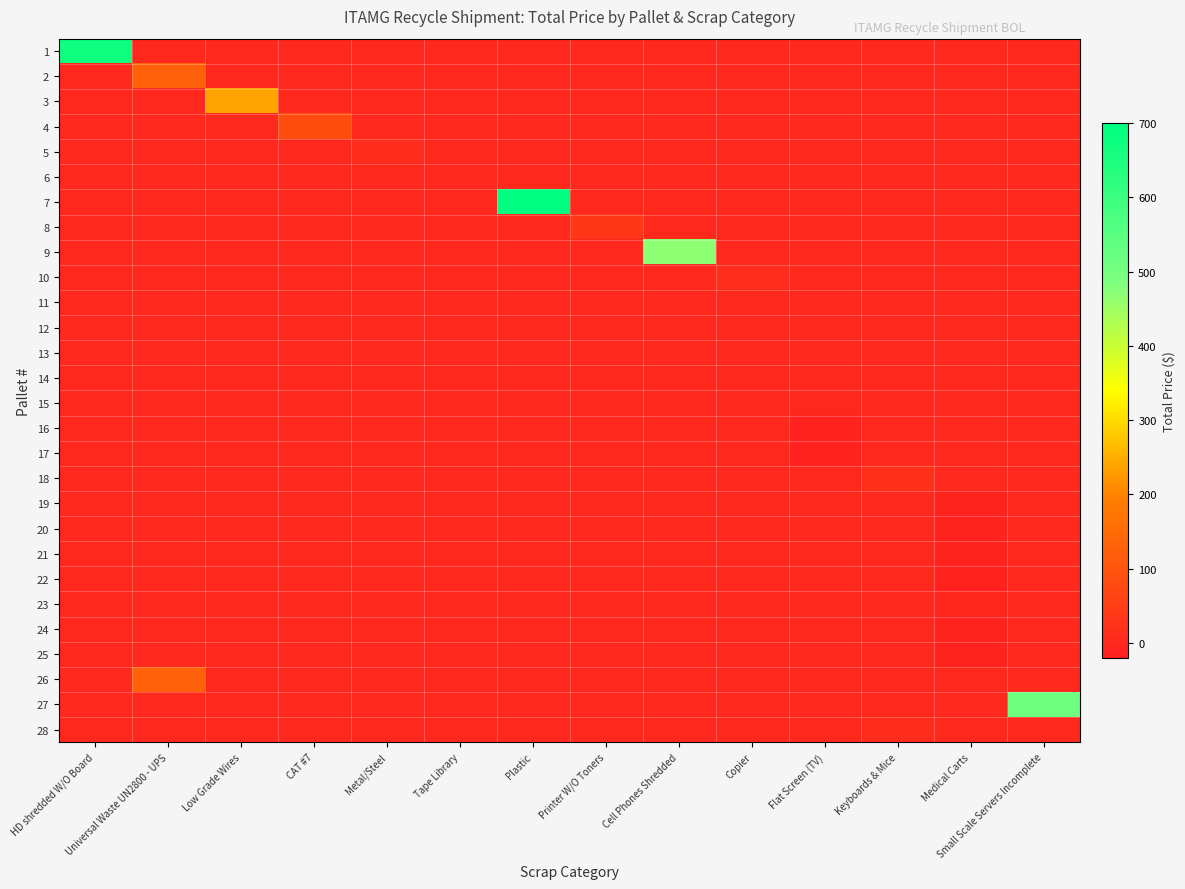

Reading left to right, list all the values displayed in this chart.

1: HD shredded W/O Board=672.0	Universal Waste UN2800 - UPS=0.0	Low Grade Wires=0.0	CAT #7=0.0	Metal/Steel=0.0	Tape Library=0.0	Plastic=0.0	Printer W/O Toners=0.0	Cell Phones Shredded=0.0	Copier=0.0	Flat Screen (TV)=0.0	Keyboards & Mice=0.0	Medical Carts=0.0	Small Scale Servers Incomplete=0.0
2: HD shredded W/O Board=0.0	Universal Waste UN2800 - UPS=128.5	Low Grade Wires=0.0	CAT #7=0.0	Metal/Steel=0.0	Tape Library=0.0	Plastic=0.0	Printer W/O Toners=0.0	Cell Phones Shredded=0.0	Copier=0.0	Flat Screen (TV)=0.0	Keyboards & Mice=0.0	Medical Carts=0.0	Small Scale Servers Incomplete=0.0
3: HD shredded W/O Board=0.0	Universal Waste UN2800 - UPS=0.0	Low Grade Wires=238.0	CAT #7=0.0	Metal/Steel=0.0	Tape Library=0.0	Plastic=0.0	Printer W/O Toners=0.0	Cell Phones Shredded=0.0	Copier=0.0	Flat Screen (TV)=0.0	Keyboards & Mice=0.0	Medical Carts=0.0	Small Scale Servers Incomplete=0.0
4: HD shredded W/O Board=0.0	Universal Waste UN2800 - UPS=0.0	Low Grade Wires=0.0	CAT #7=83.6	Metal/Steel=0.0	Tape Library=0.0	Plastic=0.0	Printer W/O Toners=0.0	Cell Phones Shredded=0.0	Copier=0.0	Flat Screen (TV)=0.0	Keyboards & Mice=0.0	Medical Carts=0.0	Small Scale Servers Incomplete=0.0
5: HD shredded W/O Board=0.0	Universal Waste UN2800 - UPS=0.0	Low Grade Wires=0.0	CAT #7=0.0	Metal/Steel=6.8	Tape Library=0.0	Plastic=0.0	Printer W/O Toners=0.0	Cell Phones Shredded=0.0	Copier=0.0	Flat Screen (TV)=0.0	Keyboards & Mice=0.0	Medical Carts=0.0	Small Scale Servers Incomplete=0.0
6: HD shredded W/O Board=0.0	Universal Waste UN2800 - UPS=0.0	Low Grade Wires=0.0	CAT #7=0.0	Metal/Steel=0.0	Tape Library=0.0	Plastic=0.0	Printer W/O Toners=0.0	Cell Phones Shredded=0.0	Copier=0.0	Flat Screen (TV)=0.0	Keyboards & Mice=0.0	Medical Carts=0.0	Small Scale Servers Incomplete=0.0
7: HD shredded W/O Board=0.0	Universal Waste UN2800 - UPS=0.0	Low Grade Wires=0.0	CAT #7=0.0	Metal/Steel=0.0	Tape Library=0.0	Plastic=3600.0	Printer W/O Toners=0.0	Cell Phones Shredded=0.0	Copier=0.0	Flat Screen (TV)=0.0	Keyboards & Mice=0.0	Medical Carts=0.0	Small Scale Servers Incomplete=0.0
8: HD shredded W/O Board=0.0	Universal Waste UN2800 - UPS=0.0	Low Grade Wires=0.0	CAT #7=0.0	Metal/Steel=0.0	Tape Library=0.0	Plastic=0.0	Printer W/O Toners=33.8	Cell Phones Shredded=0.0	Copier=0.0	Flat Screen (TV)=0.0	Keyboards & Mice=0.0	Medical Carts=0.0	Small Scale Servers Incomplete=0.0
9: HD shredded W/O Board=0.0	Universal Waste UN2800 - UPS=0.0	Low Grade Wires=0.0	CAT #7=0.0	Metal/Steel=0.0	Tape Library=0.0	Plastic=0.0	Printer W/O Toners=0.0	Cell Phones Shredded=468.0	Copier=0.0	Flat Screen (TV)=0.0	Keyboards & Mice=0.0	Medical Carts=0.0	Small Scale Servers Incomplete=0.0
10: HD shredded W/O Board=0.0	Universal Waste UN2800 - UPS=0.0	Low Grade Wires=0.0	CAT #7=0.0	Metal/Steel=0.0	Tape Library=0.0	Plastic=0.0	Printer W/O Toners=0.0	Cell Phones Shredded=0.0	Copier=11.8	Flat Screen (TV)=0.0	Keyboards & Mice=0.0	Medical Carts=0.0	Small Scale Servers Incomplete=0.0
11: HD shredded W/O Board=0.0	Universal Waste UN2800 - UPS=0.0	Low Grade Wires=0.0	CAT #7=0.0	Metal/Steel=0.6	Tape Library=0.0	Plastic=0.0	Printer W/O Toners=0.0	Cell Phones Shredded=0.0	Copier=0.0	Flat Screen (TV)=0.0	Keyboards & Mice=0.0	Medical Carts=0.0	Small Scale Servers Incomplete=0.0
12: HD shredded W/O Board=0.0	Universal Waste UN2800 - UPS=0.0	Low Grade Wires=0.0	CAT #7=0.0	Metal/Steel=0.6	Tape Library=0.0	Plastic=0.0	Printer W/O Toners=0.0	Cell Phones Shredded=0.0	Copier=0.0	Flat Screen (TV)=0.0	Keyboards & Mice=0.0	Medical Carts=0.0	Small Scale Servers Incomplete=0.0
13: HD shredded W/O Board=0.0	Universal Waste UN2800 - UPS=0.0	Low Grade Wires=0.0	CAT #7=0.0	Metal/Steel=0.6	Tape Library=0.0	Plastic=0.0	Printer W/O Toners=0.0	Cell Phones Shredded=0.0	Copier=0.0	Flat Screen (TV)=0.0	Keyboards & Mice=0.0	Medical Carts=0.0	Small Scale Servers Incomplete=0.0
14: HD shredded W/O Board=0.0	Universal Waste UN2800 - UPS=0.0	Low Grade Wires=0.0	CAT #7=0.0	Metal/Steel=0.6	Tape Library=0.0	Plastic=0.0	Printer W/O Toners=0.0	Cell Phones Shredded=0.0	Copier=0.0	Flat Screen (TV)=0.0	Keyboards & Mice=0.0	Medical Carts=0.0	Small Scale Servers Incomplete=0.0
15: HD shredded W/O Board=0.0	Universal Waste UN2800 - UPS=0.0	Low Grade Wires=0.0	CAT #7=0.0	Metal/Steel=0.6	Tape Library=0.0	Plastic=0.0	Printer W/O Toners=0.0	Cell Phones Shredded=0.0	Copier=0.0	Flat Screen (TV)=0.0	Keyboards & Mice=0.0	Medical Carts=0.0	Small Scale Servers Incomplete=0.0
16: HD shredded W/O Board=0.0	Universal Waste UN2800 - UPS=0.0	Low Grade Wires=0.0	CAT #7=0.0	Metal/Steel=0.0	Tape Library=0.0	Plastic=0.0	Printer W/O Toners=0.0	Cell Phones Shredded=0.0	Copier=0.0	Flat Screen (TV)=-12.6	Keyboards & Mice=0.0	Medical Carts=0.0	Small Scale Servers Incomplete=0.0
17: HD shredded W/O Board=0.0	Universal Waste UN2800 - UPS=0.0	Low Grade Wires=0.0	CAT #7=0.0	Metal/Steel=0.0	Tape Library=0.0	Plastic=0.0	Printer W/O Toners=0.0	Cell Phones Shredded=0.0	Copier=0.0	Flat Screen (TV)=-12.6	Keyboards & Mice=0.0	Medical Carts=0.0	Small Scale Servers Incomplete=0.0
18: HD shredded W/O Board=0.0	Universal Waste UN2800 - UPS=0.0	Low Grade Wires=0.0	CAT #7=0.0	Metal/Steel=0.0	Tape Library=0.0	Plastic=0.0	Printer W/O Toners=0.0	Cell Phones Shredded=0.0	Copier=0.0	Flat Screen (TV)=0.0	Keyboards & Mice=13.9	Medical Carts=0.0	Small Scale Servers Incomplete=0.0
19: HD shredded W/O Board=0.0	Universal Waste UN2800 - UPS=0.0	Low Grade Wires=0.0	CAT #7=0.0	Metal/Steel=0.0	Tape Library=0.0	Plastic=0.0	Printer W/O Toners=0.0	Cell Phones Shredded=0.0	Copier=0.0	Flat Screen (TV)=0.0	Keyboards & Mice=0.0	Medical Carts=-10.4	Small Scale Servers Incomplete=0.0
20: HD shredded W/O Board=0.0	Universal Waste UN2800 - UPS=0.0	Low Grade Wires=0.0	CAT #7=0.0	Metal/Steel=0.0	Tape Library=0.0	Plastic=0.0	Printer W/O Toners=0.0	Cell Phones Shredded=0.0	Copier=0.0	Flat Screen (TV)=0.0	Keyboards & Mice=0.0	Medical Carts=-10.0	Small Scale Servers Incomplete=0.0
21: HD shredded W/O Board=0.0	Universal Waste UN2800 - UPS=0.0	Low Grade Wires=0.0	CAT #7=0.0	Metal/Steel=0.0	Tape Library=0.0	Plastic=0.0	Printer W/O Toners=0.0	Cell Phones Shredded=0.0	Copier=0.0	Flat Screen (TV)=0.0	Keyboards & Mice=0.0	Medical Carts=-11.2	Small Scale Servers Incomplete=0.0
22: HD shredded W/O Board=0.0	Universal Waste UN2800 - UPS=0.0	Low Grade Wires=0.0	CAT #7=0.0	Metal/Steel=0.0	Tape Library=0.0	Plastic=0.0	Printer W/O Toners=0.0	Cell Phones Shredded=0.0	Copier=0.0	Flat Screen (TV)=0.0	Keyboards & Mice=0.0	Medical Carts=-14.2	Small Scale Servers Incomplete=0.0
23: HD shredded W/O Board=0.0	Universal Waste UN2800 - UPS=0.0	Low Grade Wires=0.0	CAT #7=0.0	Metal/Steel=0.0	Tape Library=0.0	Plastic=0.0	Printer W/O Toners=0.0	Cell Phones Shredded=0.0	Copier=0.0	Flat Screen (TV)=0.0	Keyboards & Mice=0.0	Medical Carts=-4.8	Small Scale Servers Incomplete=0.0
24: HD shredded W/O Board=0.0	Universal Waste UN2800 - UPS=0.0	Low Grade Wires=0.0	CAT #7=0.0	Metal/Steel=0.0	Tape Library=0.0	Plastic=0.0	Printer W/O Toners=0.0	Cell Phones Shredded=0.0	Copier=0.0	Flat Screen (TV)=0.0	Keyboards & Mice=0.0	Medical Carts=-11.2	Small Scale Servers Incomplete=0.0
25: HD shredded W/O Board=0.0	Universal Waste UN2800 - UPS=0.0	Low Grade Wires=0.0	CAT #7=0.0	Metal/Steel=0.0	Tape Library=0.0	Plastic=0.0	Printer W/O Toners=0.0	Cell Phones Shredded=0.0	Copier=0.0	Flat Screen (TV)=0.0	Keyboards & Mice=0.0	Medical Carts=-10.2	Small Scale Servers Incomplete=0.0
26: HD shredded W/O Board=0.0	Universal Waste UN2800 - UPS=128.5	Low Grade Wires=0.0	CAT #7=0.0	Metal/Steel=0.0	Tape Library=0.0	Plastic=0.0	Printer W/O Toners=0.0	Cell Phones Shredded=0.0	Copier=0.0	Flat Screen (TV)=0.0	Keyboards & Mice=0.0	Medical Carts=0.0	Small Scale Servers Incomplete=0.0
27: HD shredded W/O Board=0.0	Universal Waste UN2800 - UPS=0.0	Low Grade Wires=0.0	CAT #7=0.0	Metal/Steel=0.0	Tape Library=0.0	Plastic=0.0	Printer W/O Toners=0.0	Cell Phones Shredded=0.0	Copier=0.0	Flat Screen (TV)=0.0	Keyboards & Mice=0.0	Medical Carts=0.0	Small Scale Servers Incomplete=512.4
28: HD shredded W/O Board=0.0	Universal Waste UN2800 - UPS=0.0	Low Grade Wires=0.0	CAT #7=0.0	Metal/Steel=0.0	Tape Library=0.0	Plastic=0.0	Printer W/O Toners=0.0	Cell Phones Shredded=0.0	Copier=0.0	Flat Screen (TV)=0.0	Keyboards & Mice=9.4	Medical Carts=0.0	Small Scale Servers Incomplete=0.0